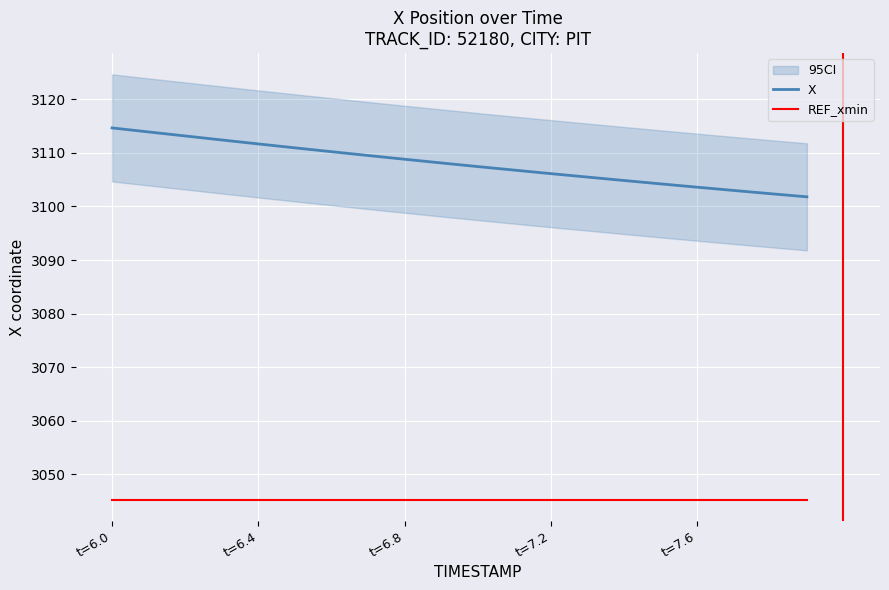

Rank the series by their average value, from highest to lowest.

X, REF_xmin